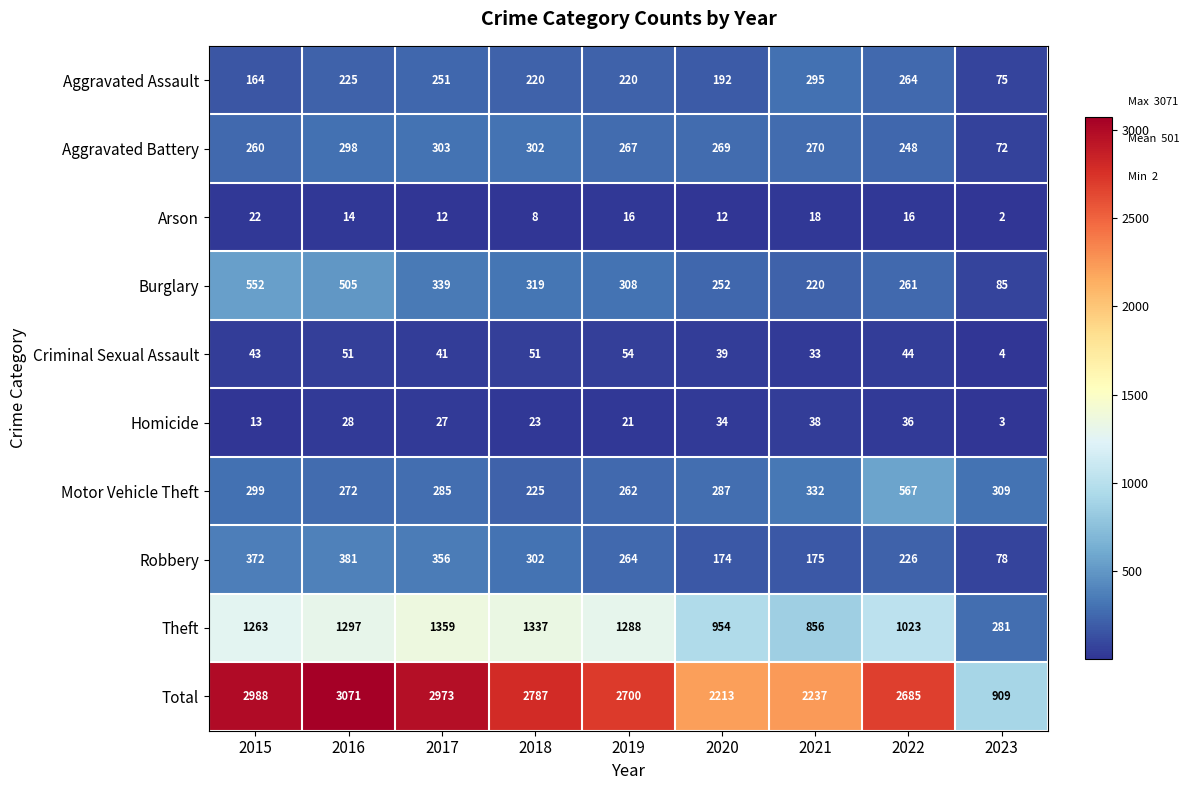

What is the maximum value shown in the chart?

3071